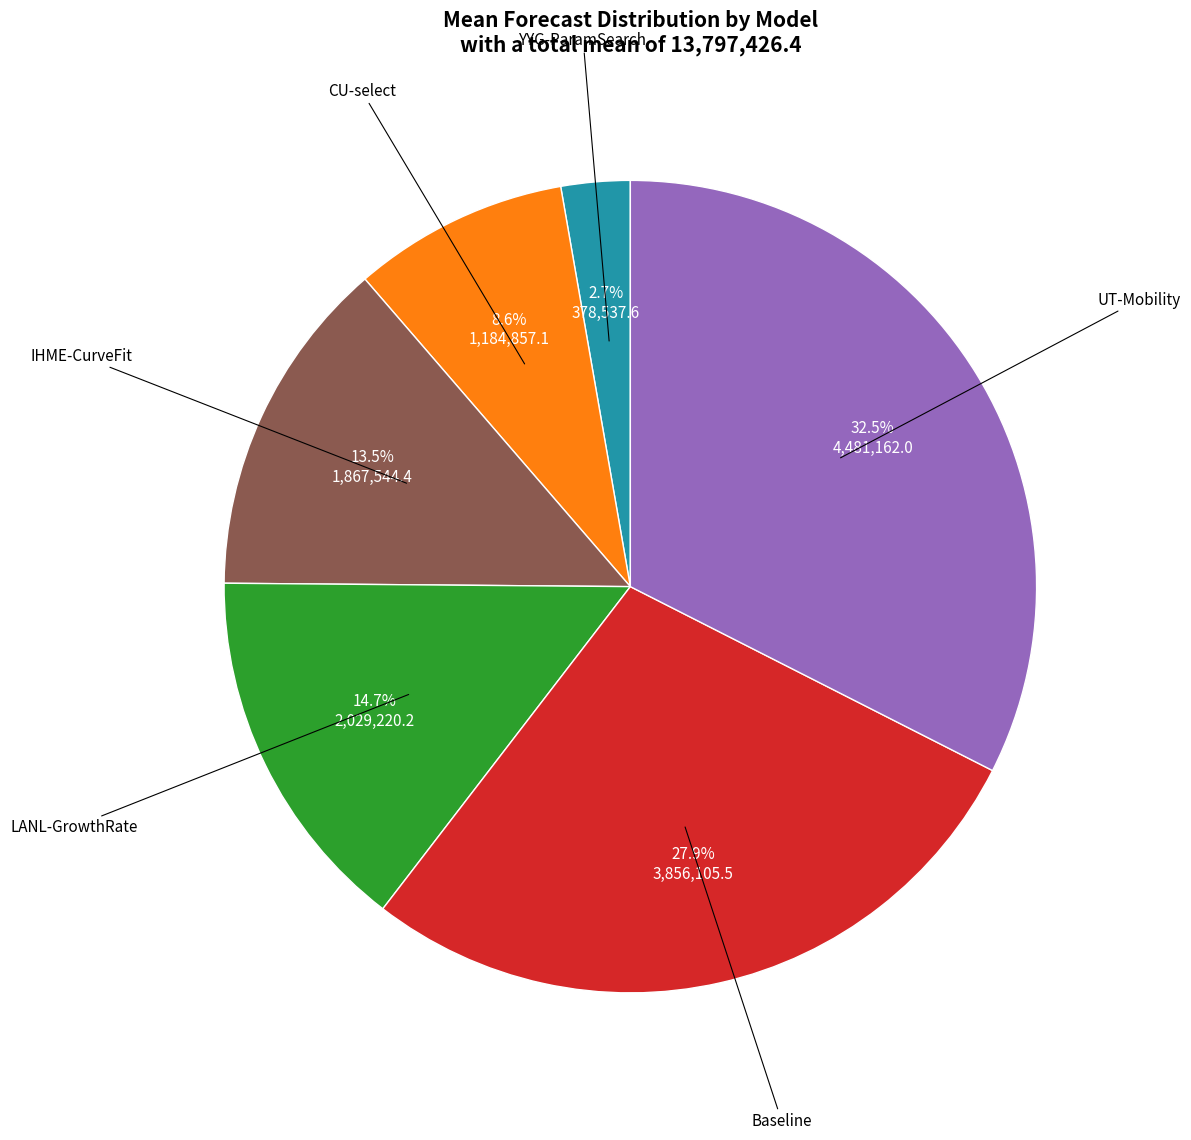

Does any single category account for the majority?

No